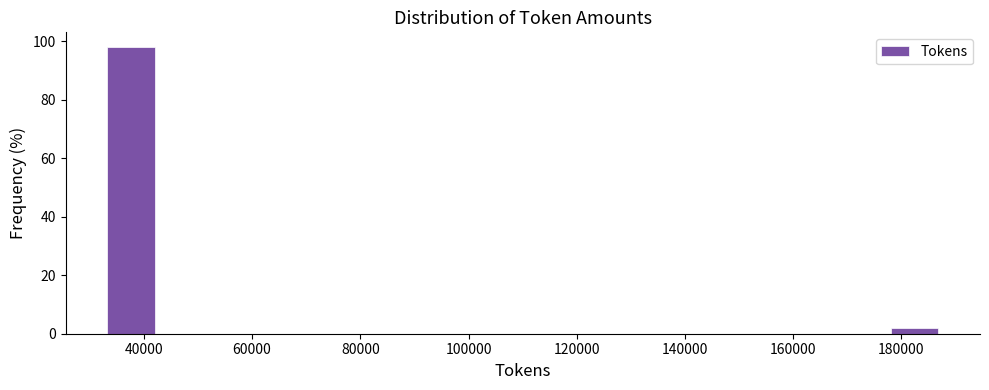

Which range on the x-axis has the tallest bar?

32000 to 42000